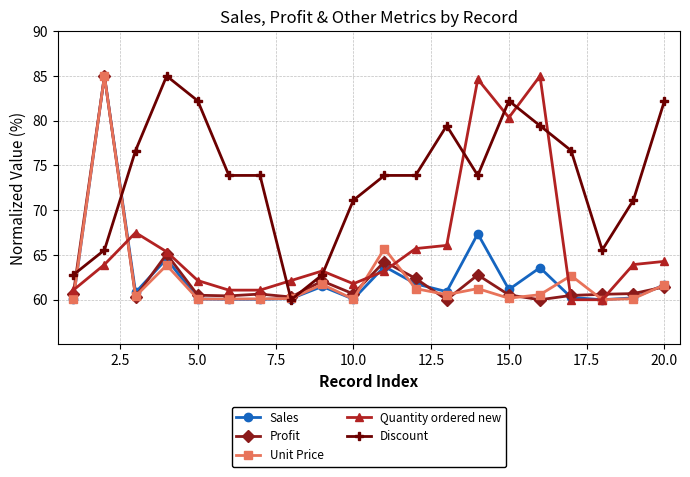

True or false: Discount has more than 1 points higher than both neighbors.

True